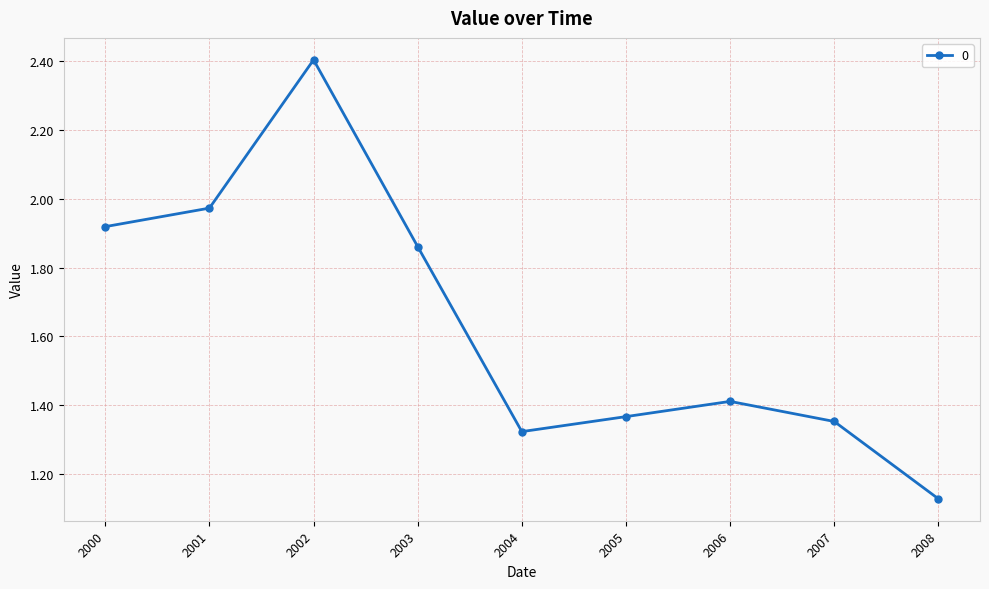

Does the chart display data point markers on the line(s)?

Yes